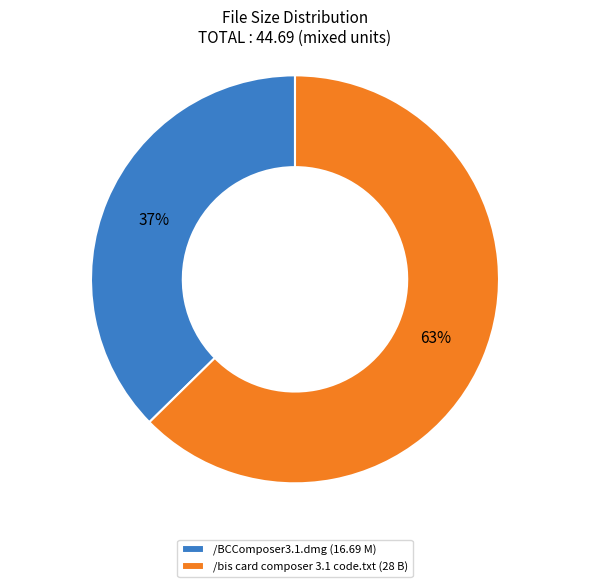

Approximately how many times larger is the value at /bis card composer 3.1 code.txt compared to /BCComposer3.1.dmg?

1.7